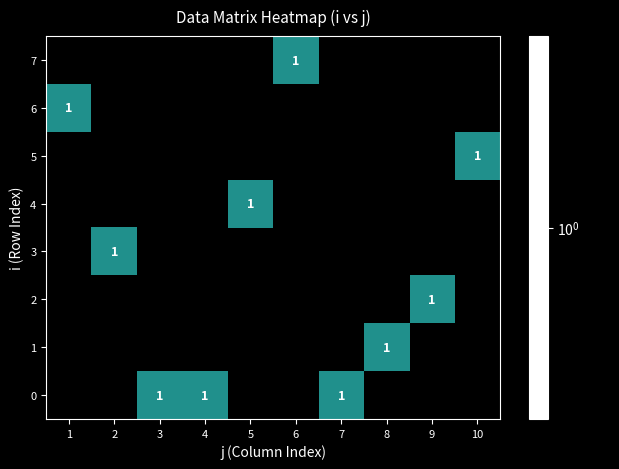

True or false: 0 has a value of 2 at 4.

False